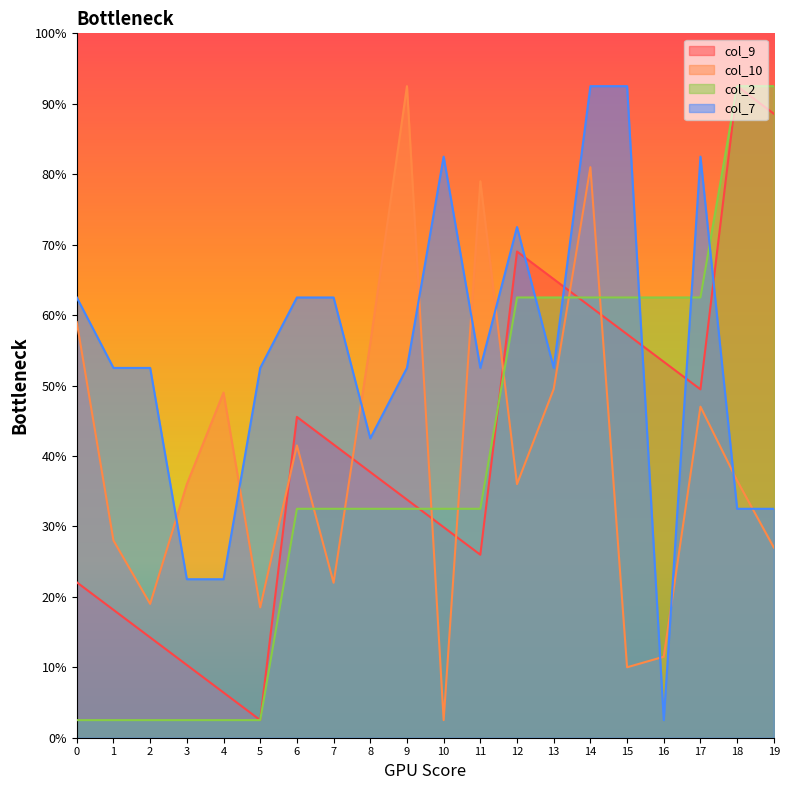

Rank the series at 10 from highest to lowest value.

col_7, col_2, col_9, col_10